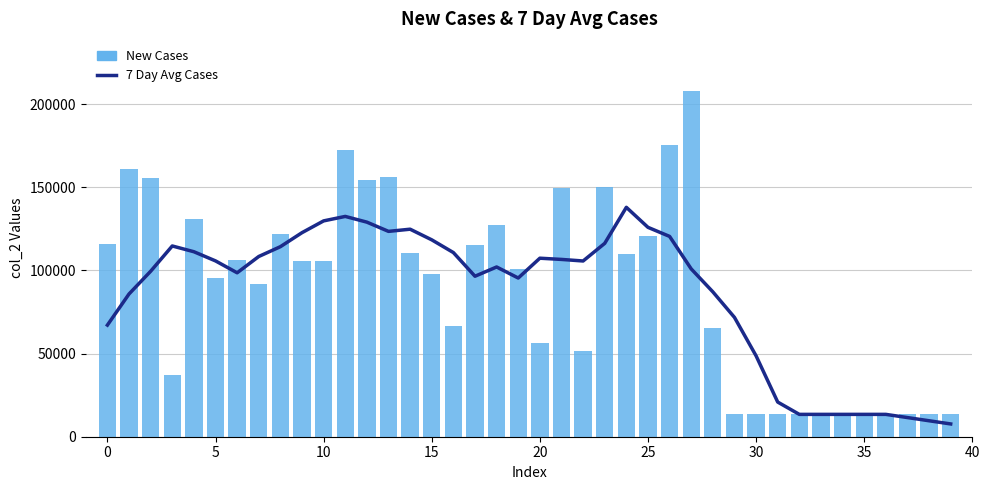

Reading left to right, list all the values displayed in this chart.

7 Day Avg Cases: 67109.1	85826.1	99478.1	114689.0	111221.3	105709.6	98563.3	108360.4	114256.6	122687.9	129766.3	132453.4	129011.4	123461.1	124771.9	118376.4	110725.7	96488.9	102054.1	95412.0	107330.7	106598.4	105656.6	116262.3	137922.9	125886.6	120437.0	100887.6	87103.0	71747.1	48628.9	20835.9	13440.0	13440.0	13440.0	13440.0	13440.0	11520.0	9600.0	7680.0
New Cases: 115972.0	160758.0	155731.0	37303.0	131019.0	95564.0	106476.0	91698.0	122176.0	105707.0	105883.0	172292.0	154583.0	156025.0	110508.0	98082.0	66855.0	115058.0	127524.0	101028.0	56367.0	149465.0	51587.0	150286.0	109932.0	120931.0	175268.0	207991.0	65211.0	13440.0	13440.0	13440.0	13440.0	13440.0	13440.0	13440.0	13440.0	13440.0	13440.0	13440.0